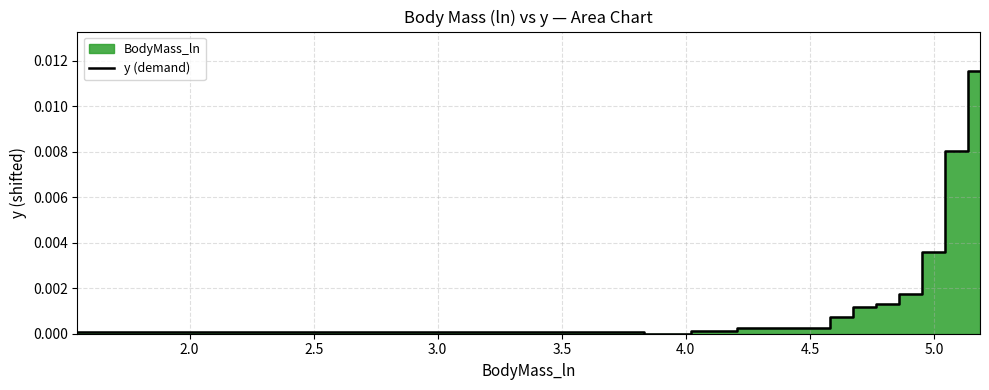

The value at 3.0 is 0.0. True or false?

True